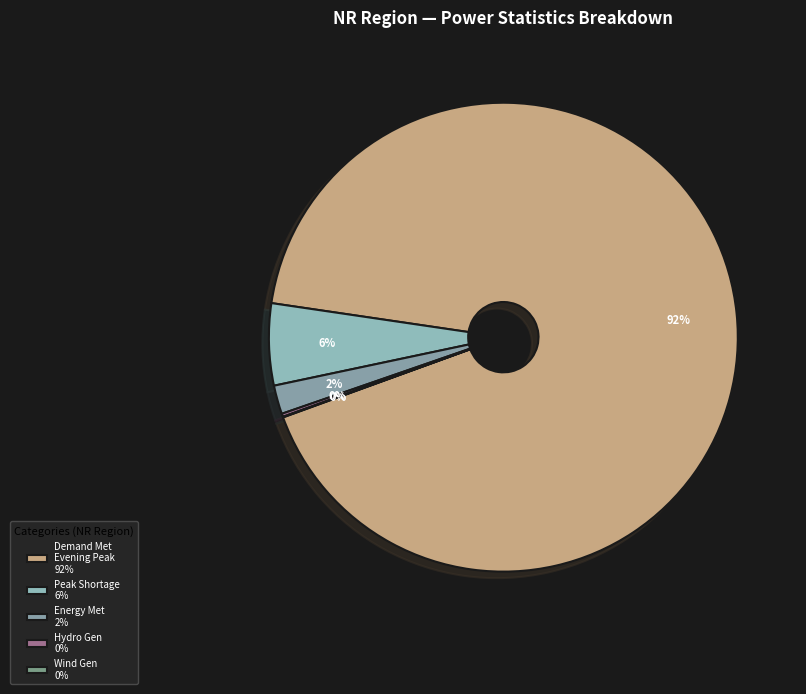

Count the number of slices in the pie.

5